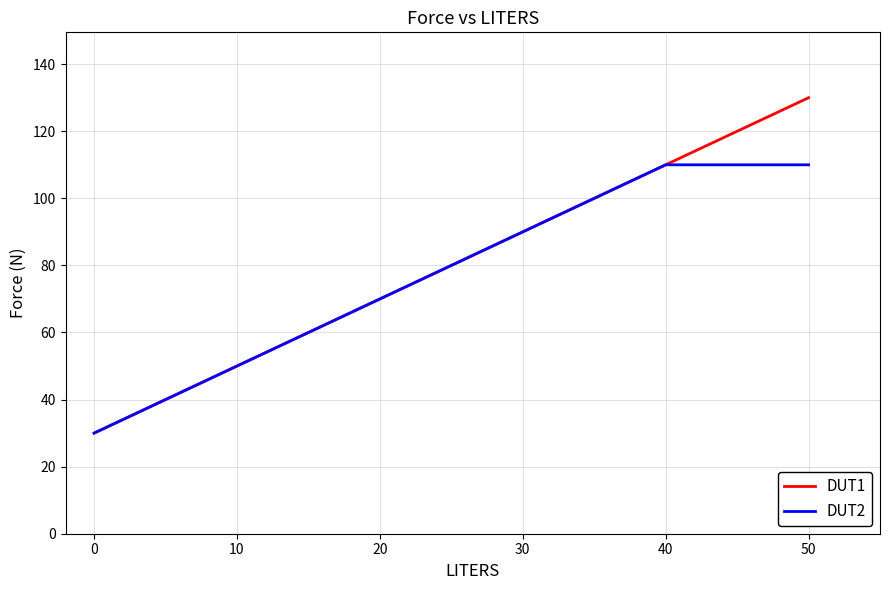

Read the DUT2 value at 10, to the nearest 10.

50